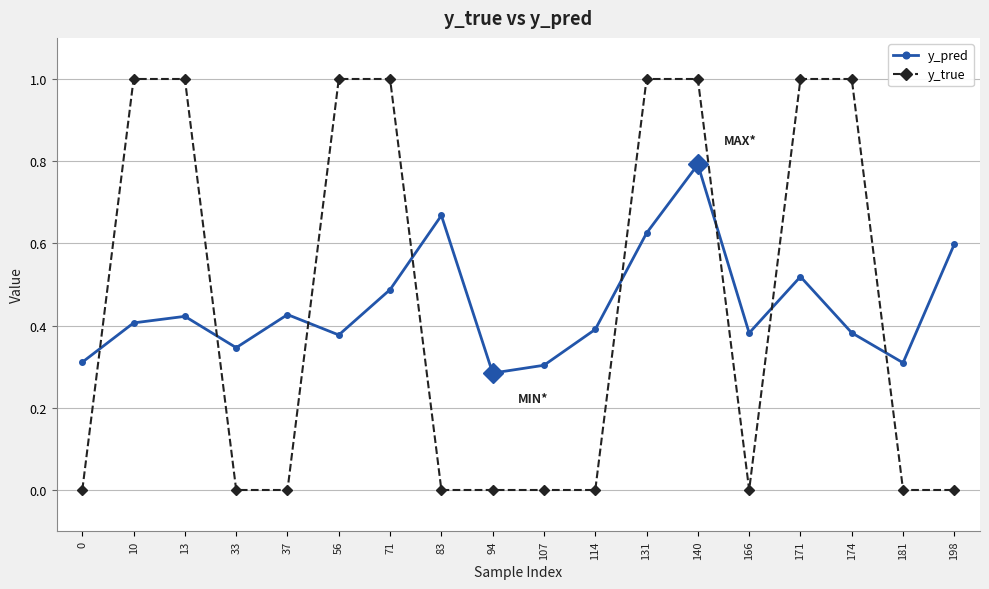

What are all the series names shown in the legend?

y_pred, y_true